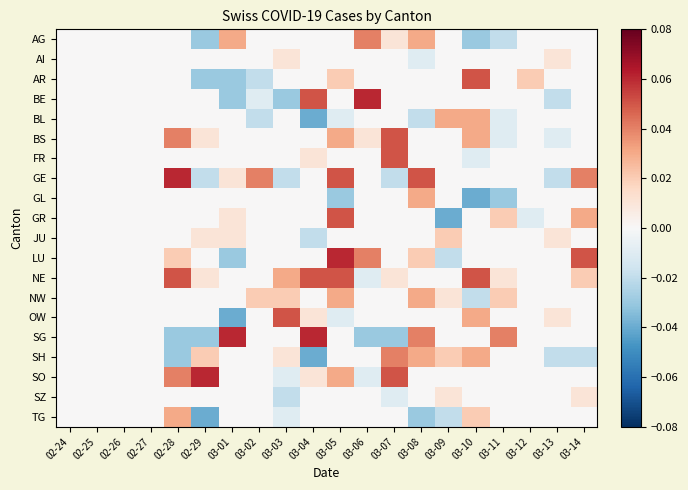

Reading left to right, what are all the values shown in this chart?

AG: 02-24=0.0	02-25=0.0	02-26=0.0	02-27=0.0	02-28=0.0	02-29=-0.0	03-01=0.0	03-02=0.0	03-03=0.0	03-04=0.0	03-05=0.0	03-06=0.0	03-07=0.0	03-08=0.0	03-09=0.0	03-10=-0.0	03-11=-0.0	03-12=0.0	03-13=0.0	03-14=0.0
AI: 02-24=0.0	02-25=0.0	02-26=0.0	02-27=0.0	02-28=0.0	02-29=0.0	03-01=0.0	03-02=0.0	03-03=0.0	03-04=0.0	03-05=0.0	03-06=0.0	03-07=0.0	03-08=-0.0	03-09=0.0	03-10=0.0	03-11=0.0	03-12=0.0	03-13=0.0	03-14=0.0
AR: 02-24=0.0	02-25=0.0	02-26=0.0	02-27=0.0	02-28=0.0	02-29=-0.0	03-01=-0.0	03-02=-0.0	03-03=0.0	03-04=0.0	03-05=0.0	03-06=0.0	03-07=0.0	03-08=0.0	03-09=0.0	03-10=0.1	03-11=0.0	03-12=0.0	03-13=0.0	03-14=0.0
BE: 02-24=0.0	02-25=0.0	02-26=0.0	02-27=0.0	02-28=0.0	02-29=0.0	03-01=-0.0	03-02=-0.0	03-03=-0.0	03-04=0.1	03-05=0.0	03-06=0.1	03-07=0.0	03-08=0.0	03-09=0.0	03-10=0.0	03-11=0.0	03-12=0.0	03-13=-0.0	03-14=0.0
BL: 02-24=0.0	02-25=0.0	02-26=0.0	02-27=0.0	02-28=0.0	02-29=0.0	03-01=0.0	03-02=-0.0	03-03=0.0	03-04=-0.0	03-05=-0.0	03-06=0.0	03-07=0.0	03-08=-0.0	03-09=0.0	03-10=0.0	03-11=-0.0	03-12=0.0	03-13=0.0	03-14=0.0
BS: 02-24=0.0	02-25=0.0	02-26=0.0	02-27=0.0	02-28=0.0	02-29=0.0	03-01=0.0	03-02=0.0	03-03=0.0	03-04=0.0	03-05=0.0	03-06=0.0	03-07=0.1	03-08=0.0	03-09=0.0	03-10=0.0	03-11=-0.0	03-12=0.0	03-13=-0.0	03-14=0.0
FR: 02-24=0.0	02-25=0.0	02-26=0.0	02-27=0.0	02-28=0.0	02-29=0.0	03-01=0.0	03-02=0.0	03-03=0.0	03-04=0.0	03-05=0.0	03-06=0.0	03-07=0.1	03-08=0.0	03-09=0.0	03-10=-0.0	03-11=0.0	03-12=0.0	03-13=0.0	03-14=0.0
GE: 02-24=0.0	02-25=0.0	02-26=0.0	02-27=0.0	02-28=0.1	02-29=-0.0	03-01=0.0	03-02=0.0	03-03=-0.0	03-04=0.0	03-05=0.1	03-06=0.0	03-07=-0.0	03-08=0.1	03-09=0.0	03-10=0.0	03-11=0.0	03-12=0.0	03-13=-0.0	03-14=0.0
GL: 02-24=0.0	02-25=0.0	02-26=0.0	02-27=0.0	02-28=0.0	02-29=0.0	03-01=0.0	03-02=0.0	03-03=0.0	03-04=0.0	03-05=-0.0	03-06=0.0	03-07=0.0	03-08=0.0	03-09=0.0	03-10=-0.0	03-11=-0.0	03-12=0.0	03-13=0.0	03-14=0.0
GR: 02-24=0.0	02-25=0.0	02-26=0.0	02-27=0.0	02-28=0.0	02-29=0.0	03-01=0.0	03-02=0.0	03-03=0.0	03-04=0.0	03-05=0.1	03-06=0.0	03-07=0.0	03-08=0.0	03-09=-0.0	03-10=0.0	03-11=0.0	03-12=-0.0	03-13=0.0	03-14=0.0
JU: 02-24=0.0	02-25=0.0	02-26=0.0	02-27=0.0	02-28=0.0	02-29=0.0	03-01=0.0	03-02=0.0	03-03=0.0	03-04=-0.0	03-05=0.0	03-06=0.0	03-07=0.0	03-08=0.0	03-09=0.0	03-10=0.0	03-11=0.0	03-12=0.0	03-13=0.0	03-14=0.0
LU: 02-24=0.0	02-25=0.0	02-26=0.0	02-27=0.0	02-28=0.0	02-29=0.0	03-01=-0.0	03-02=0.0	03-03=0.0	03-04=0.0	03-05=0.1	03-06=0.0	03-07=0.0	03-08=0.0	03-09=-0.0	03-10=0.0	03-11=0.0	03-12=0.0	03-13=0.0	03-14=0.1
NE: 02-24=0.0	02-25=0.0	02-26=0.0	02-27=0.0	02-28=0.1	02-29=0.0	03-01=0.0	03-02=0.0	03-03=0.0	03-04=0.1	03-05=0.1	03-06=-0.0	03-07=0.0	03-08=0.0	03-09=0.0	03-10=0.1	03-11=0.0	03-12=0.0	03-13=0.0	03-14=0.0
NW: 02-24=0.0	02-25=0.0	02-26=0.0	02-27=0.0	02-28=0.0	02-29=0.0	03-01=0.0	03-02=0.0	03-03=0.0	03-04=0.0	03-05=0.0	03-06=0.0	03-07=0.0	03-08=0.0	03-09=0.0	03-10=-0.0	03-11=0.0	03-12=0.0	03-13=0.0	03-14=0.0
OW: 02-24=0.0	02-25=0.0	02-26=0.0	02-27=0.0	02-28=0.0	02-29=0.0	03-01=-0.0	03-02=0.0	03-03=0.1	03-04=0.0	03-05=-0.0	03-06=0.0	03-07=0.0	03-08=0.0	03-09=0.0	03-10=0.0	03-11=0.0	03-12=0.0	03-13=0.0	03-14=0.0
SG: 02-24=0.0	02-25=0.0	02-26=0.0	02-27=0.0	02-28=-0.0	02-29=-0.0	03-01=0.1	03-02=0.0	03-03=0.0	03-04=0.1	03-05=0.0	03-06=-0.0	03-07=-0.0	03-08=0.0	03-09=0.0	03-10=0.0	03-11=0.0	03-12=0.0	03-13=0.0	03-14=0.0
SH: 02-24=0.0	02-25=0.0	02-26=0.0	02-27=0.0	02-28=-0.0	02-29=0.0	03-01=0.0	03-02=0.0	03-03=0.0	03-04=-0.0	03-05=0.0	03-06=0.0	03-07=0.0	03-08=0.0	03-09=0.0	03-10=0.0	03-11=0.0	03-12=0.0	03-13=-0.0	03-14=-0.0
SO: 02-24=0.0	02-25=0.0	02-26=0.0	02-27=0.0	02-28=0.0	02-29=0.1	03-01=0.0	03-02=0.0	03-03=-0.0	03-04=0.0	03-05=0.0	03-06=-0.0	03-07=0.1	03-08=0.0	03-09=0.0	03-10=0.0	03-11=0.0	03-12=0.0	03-13=0.0	03-14=0.0
SZ: 02-24=0.0	02-25=0.0	02-26=0.0	02-27=0.0	02-28=0.0	02-29=0.0	03-01=0.0	03-02=0.0	03-03=-0.0	03-04=0.0	03-05=0.0	03-06=0.0	03-07=-0.0	03-08=0.0	03-09=0.0	03-10=0.0	03-11=0.0	03-12=0.0	03-13=0.0	03-14=0.0
TG: 02-24=0.0	02-25=0.0	02-26=0.0	02-27=0.0	02-28=0.0	02-29=-0.0	03-01=0.0	03-02=0.0	03-03=-0.0	03-04=0.0	03-05=0.0	03-06=0.0	03-07=0.0	03-08=-0.0	03-09=-0.0	03-10=0.0	03-11=0.0	03-12=0.0	03-13=0.0	03-14=0.0